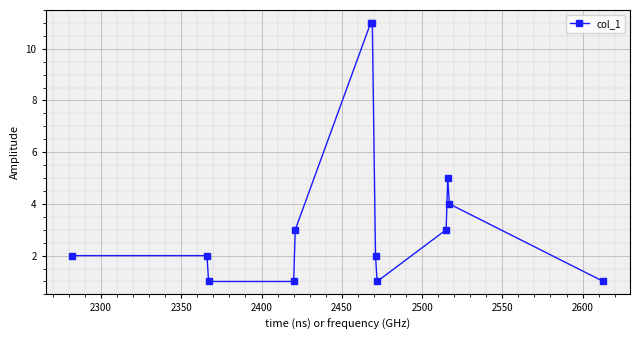

What is the sum of all values?

47